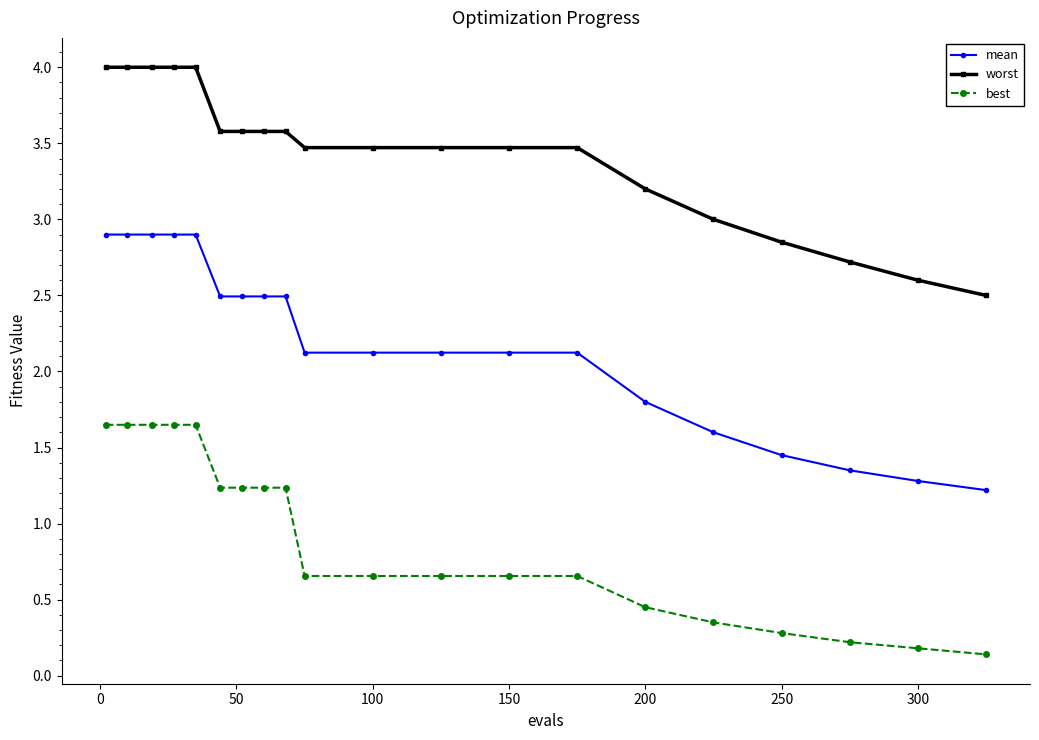

Rank the series by their average value, from lowest to highest.

best, mean, worst